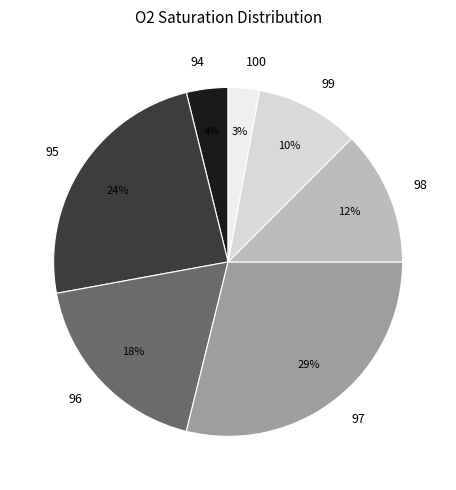

Which has a higher value, 100 or 94?

94